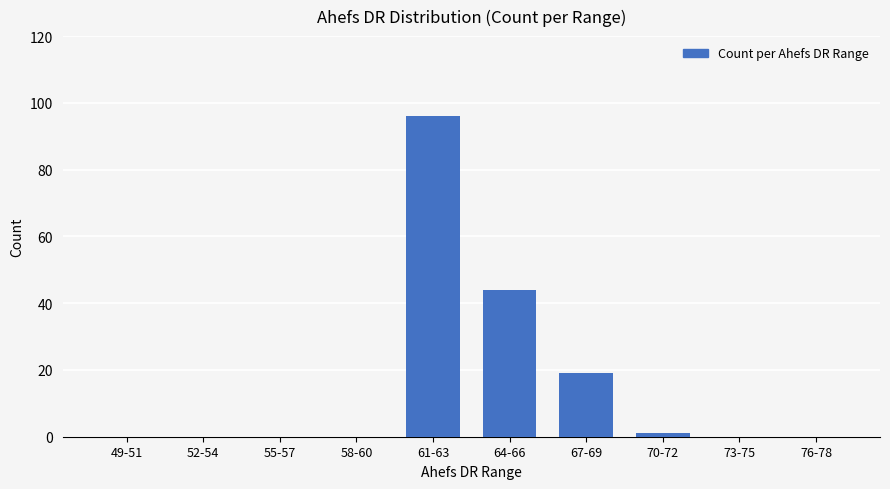

True or false: the data shows 48 at 55-57.

False